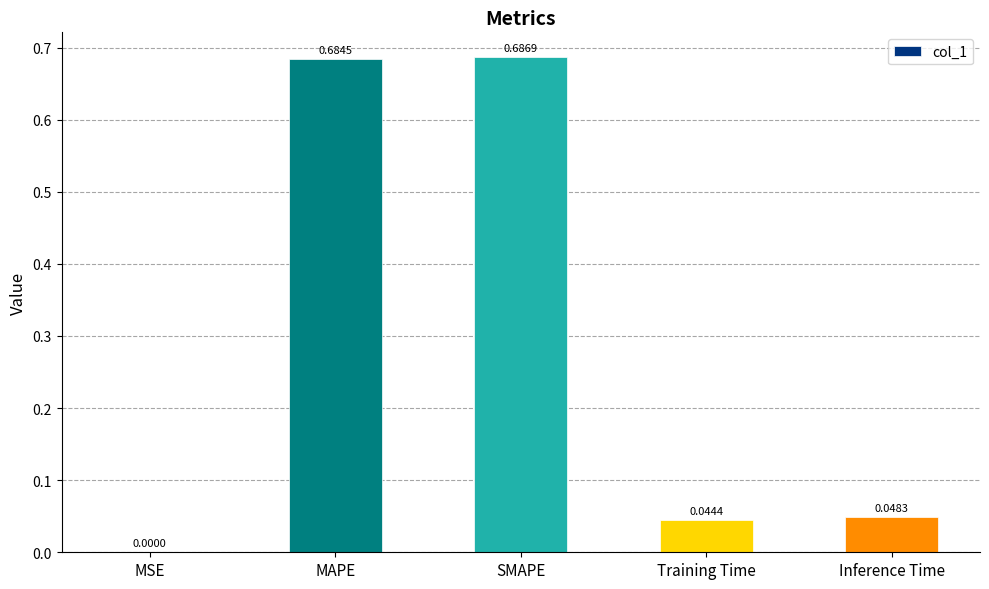

Where is the data nearest to the value 0?

MSE